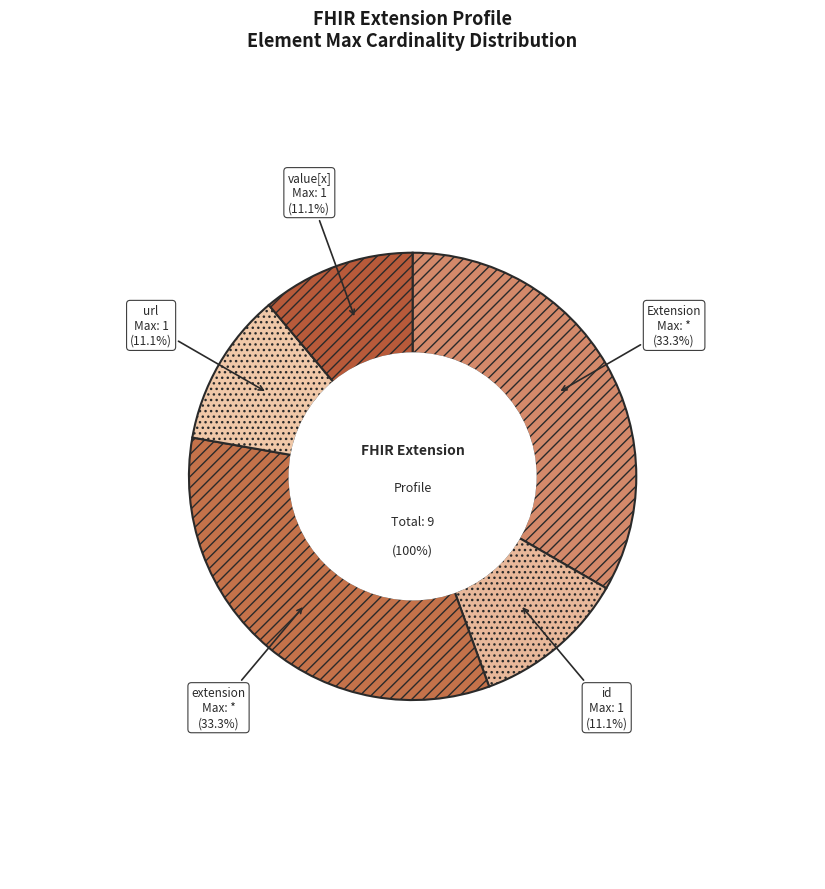

Is it true that Extension.id is 12% of the pie?

False